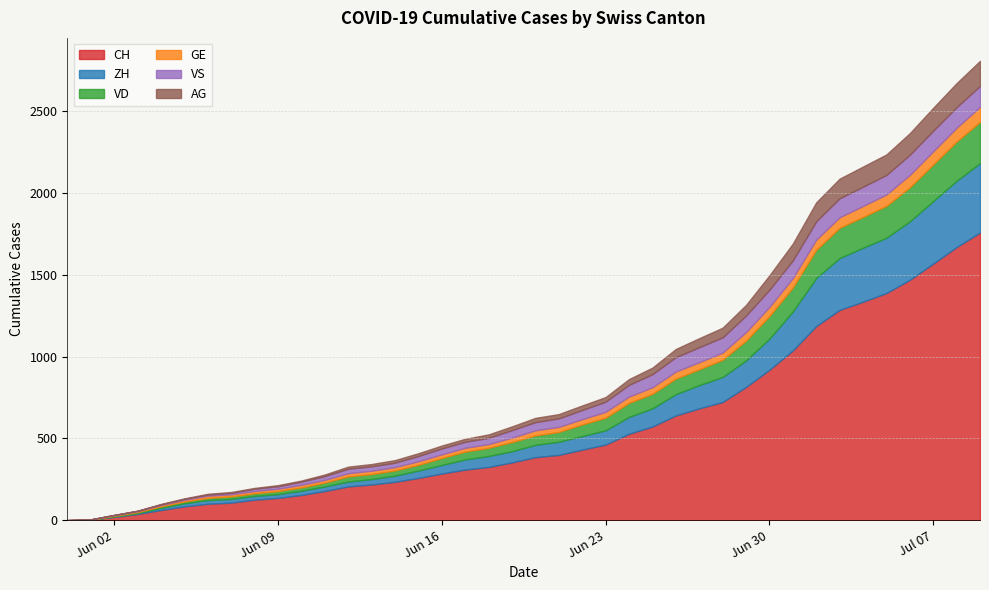

At which label does VD reach its peak?

2020-07-09